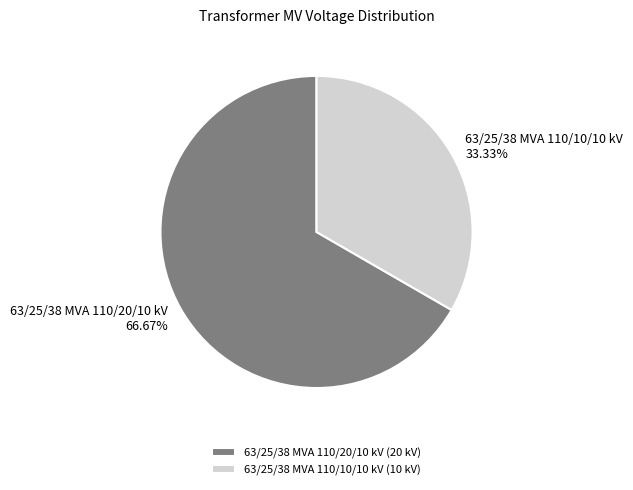

What is the total percentage of 63/25/38 MVA 110/10/10 kV and 63/25/38 MVA 110/20/10 kV?

100.0%